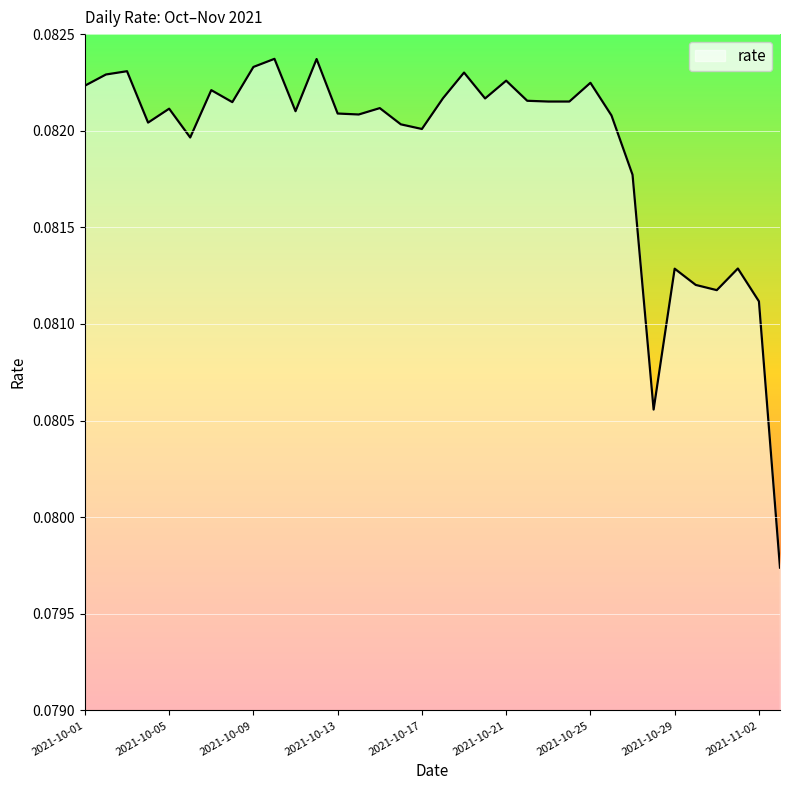

Does the chart display data point markers on the line(s)?

No